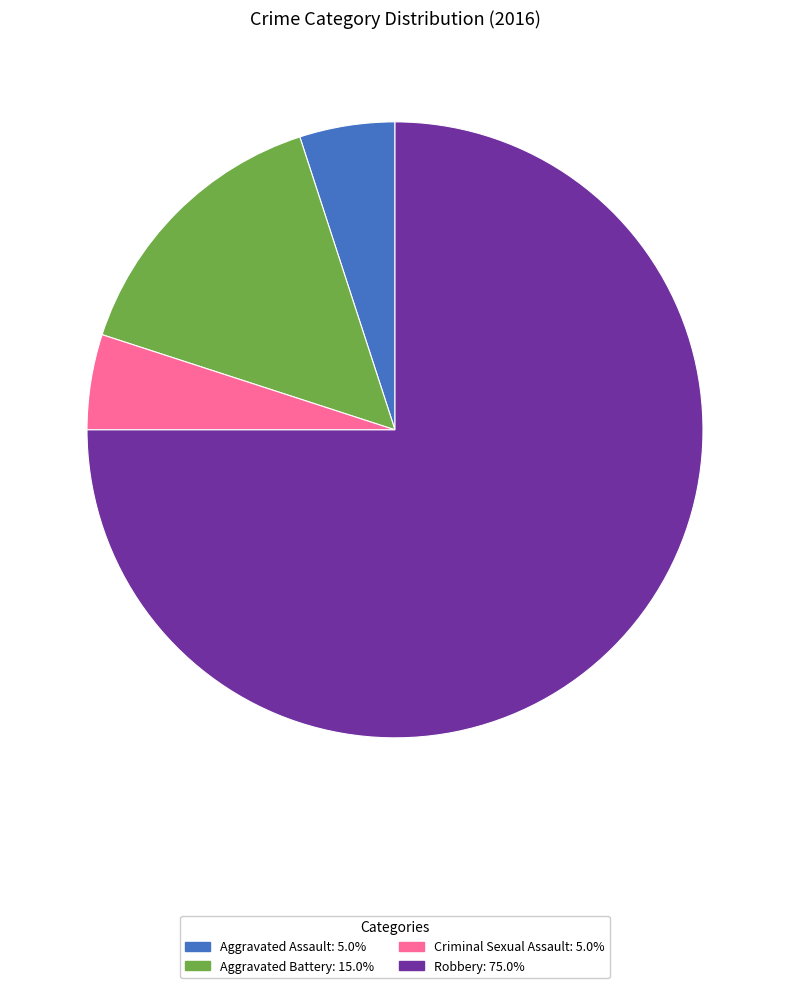

Combined, do Aggravated Assault and Aggravated Battery account for over 50%?

No